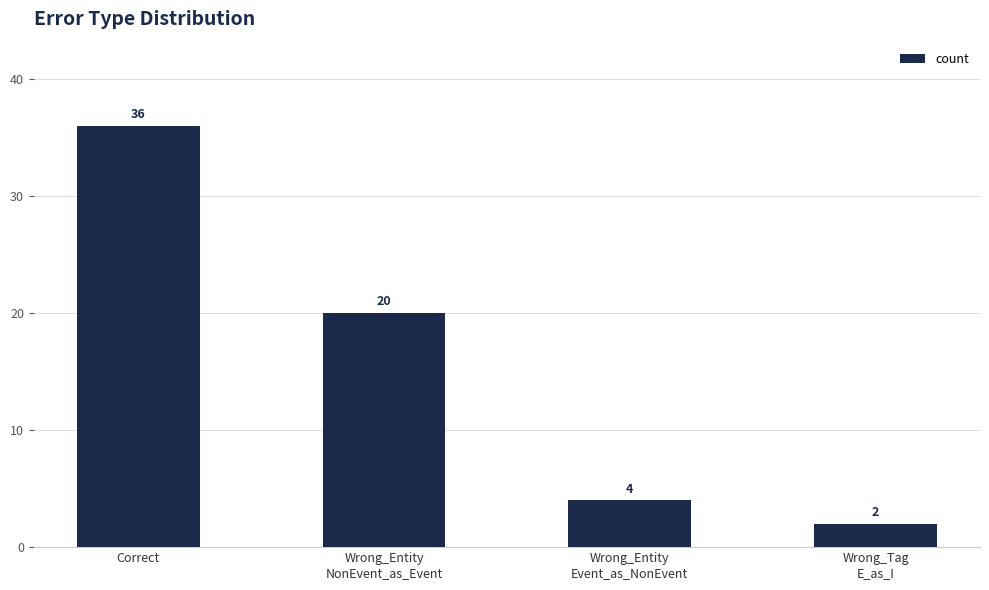

What is the value of the 1st bar from the left?

36